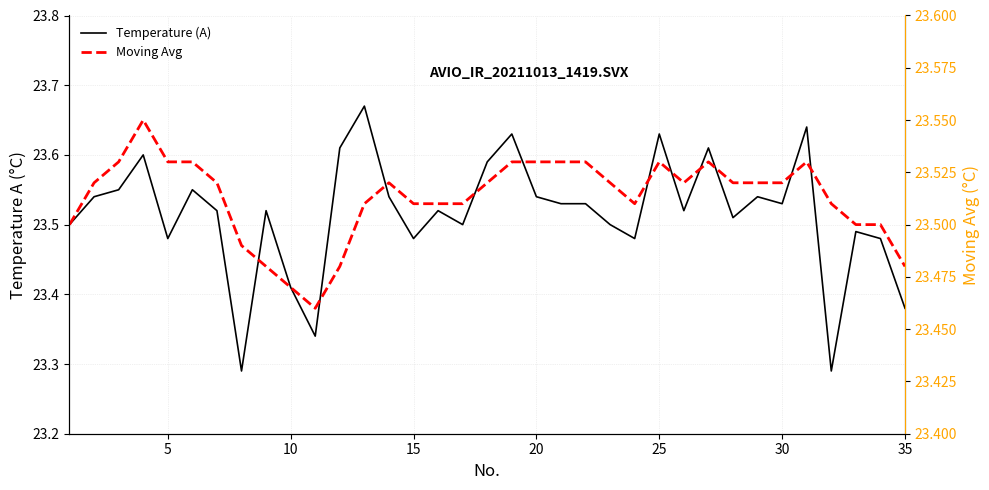

True or false: Moving Avg and Temperature (A) intersect in this chart.

True